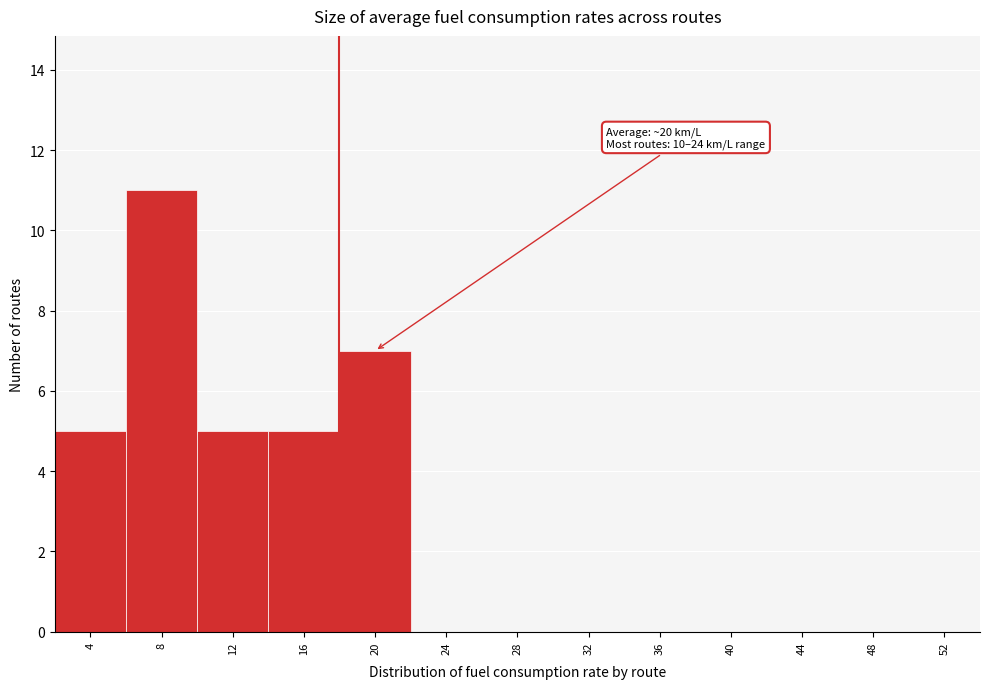

Reading left to right, list all the values displayed in this chart.

4=5	8=11	12=5	16=5	20=7	24=0	28=0	32=0	36=0	40=0	44=0	48=0	52=0